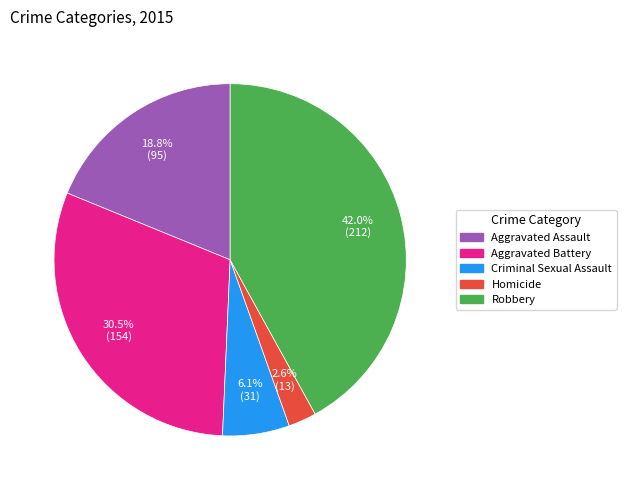

What is the total percentage of Aggravated Battery and Robbery?

72.5%